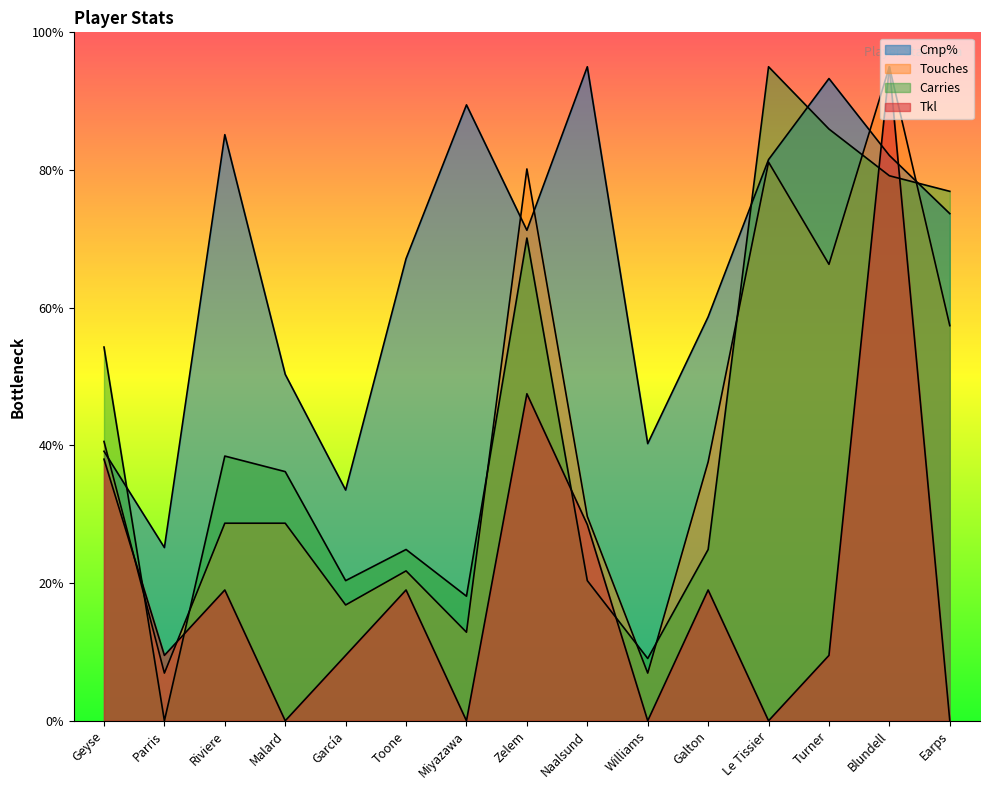

Which series changed the most between García and Toone?

Cmp%